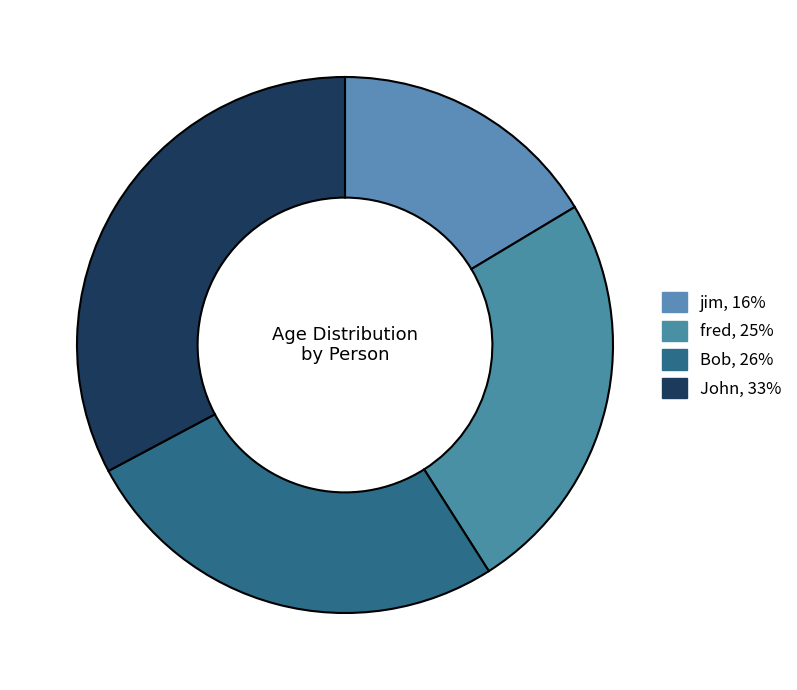

Count the number of slices in the pie.

4